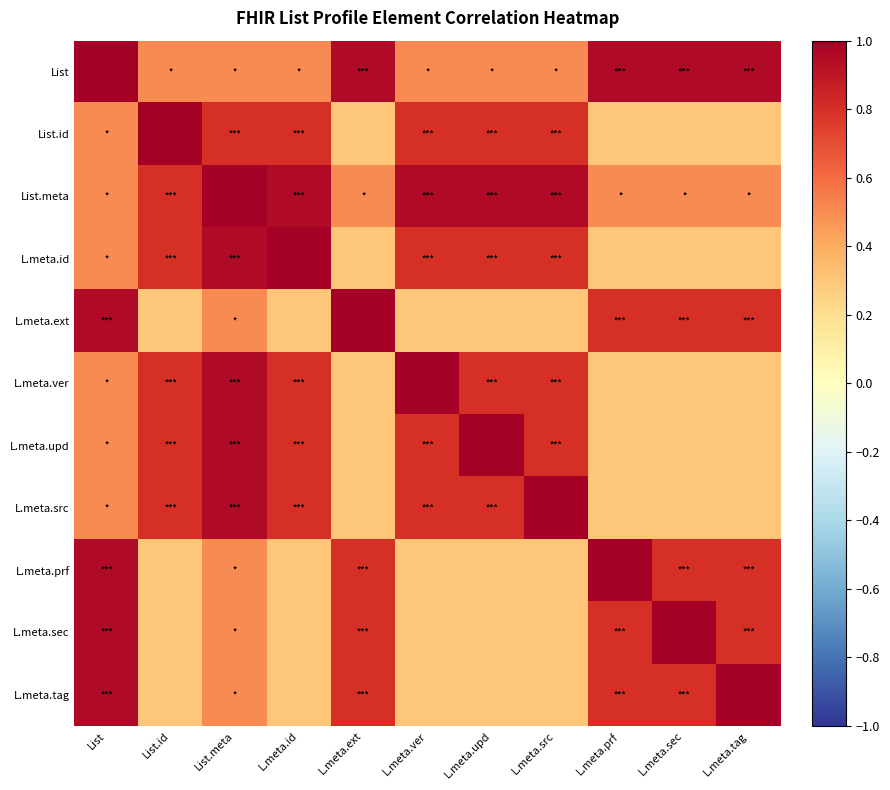

Which series has the largest range (max minus min)?

List.id